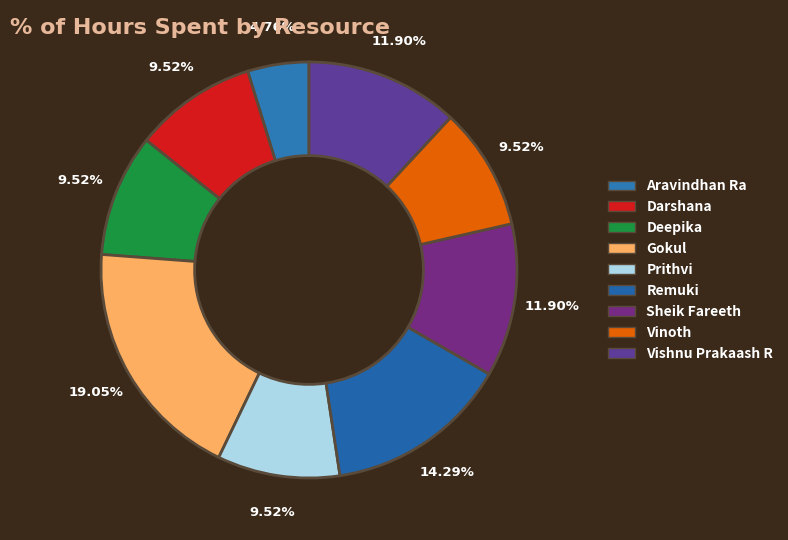

Between Sheik Fareeth and Aravindhan Ra, which is larger?

Sheik Fareeth